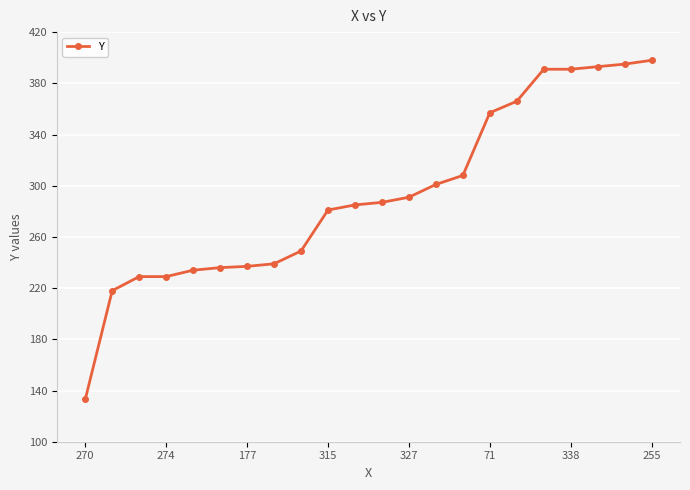

What is the maximum value shown in the chart?

398